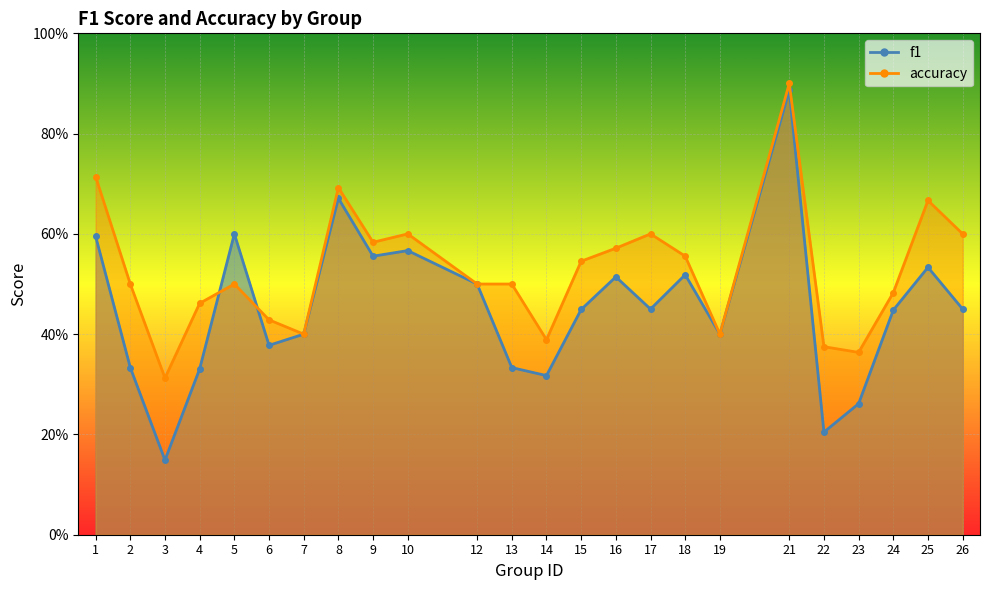

What are all the series names shown in the legend?

f1, accuracy